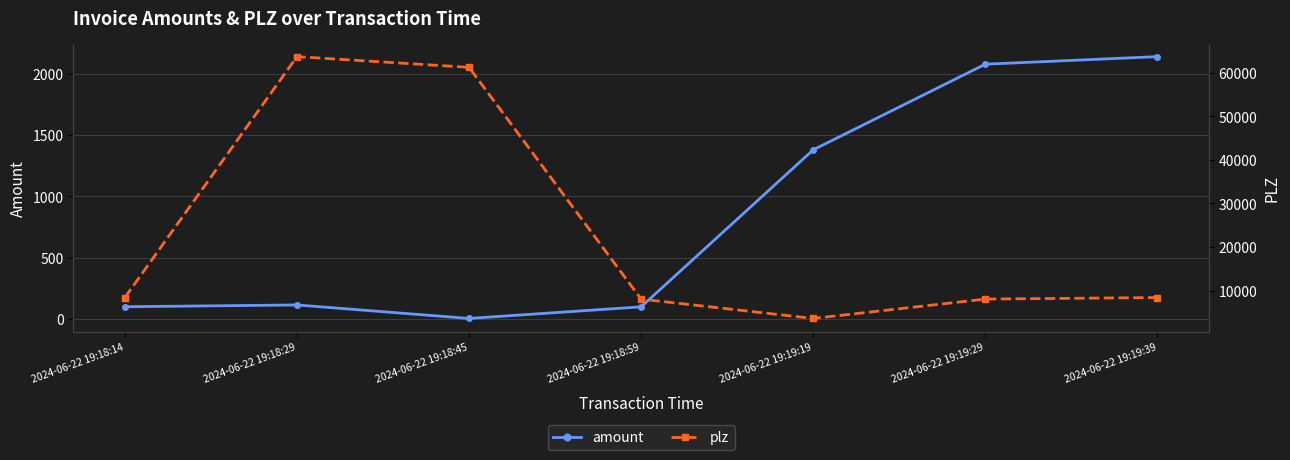

At how many categories does at least one series exceed 53040?

2